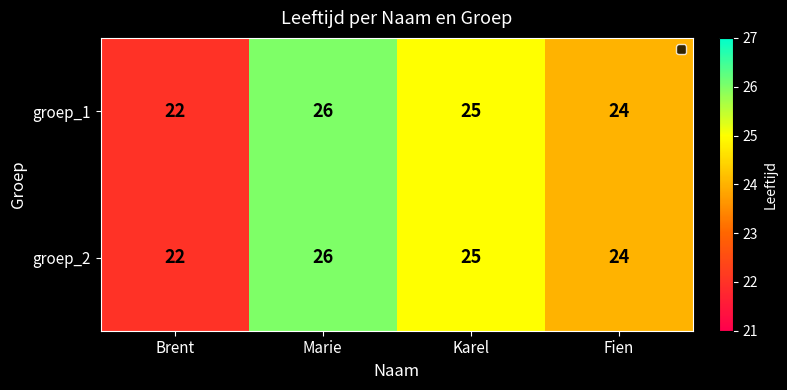

The value of groep_2 at Fien is 24. True or false?

True